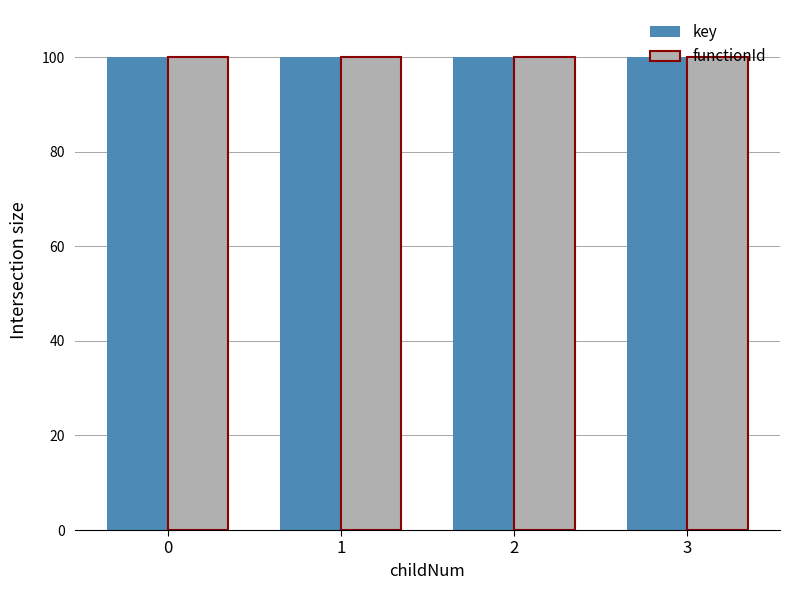

What is the minimum value for key?

100.0